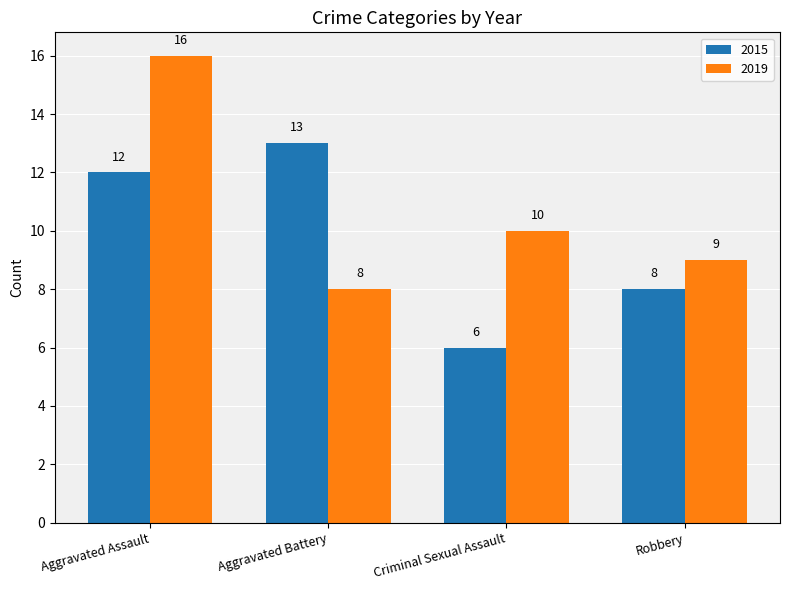

At Robbery, list the series in order from smallest to largest.

2015, 2019